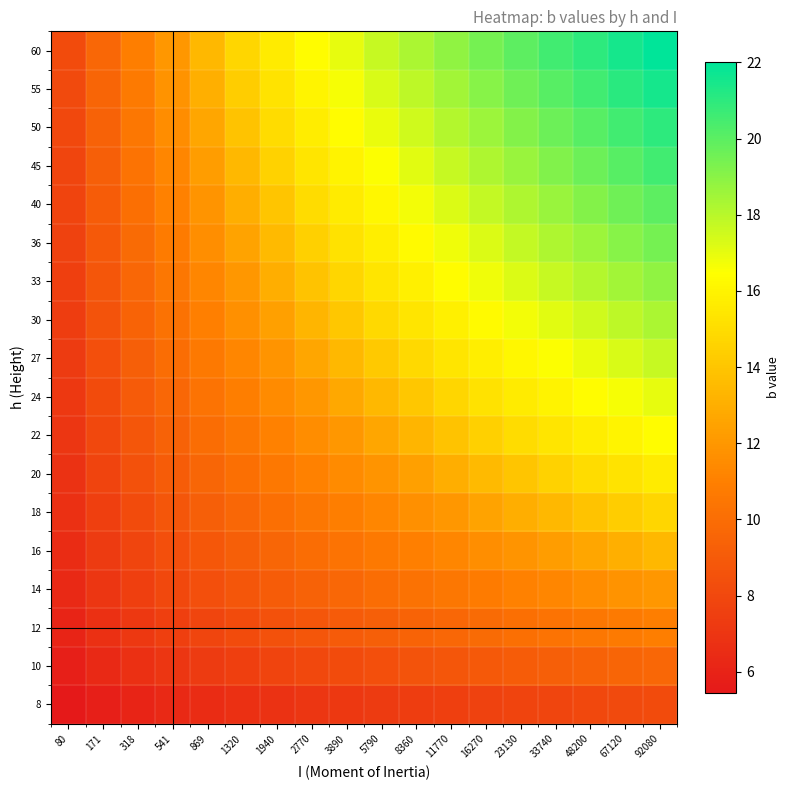

Count the number of categories in the chart.

18